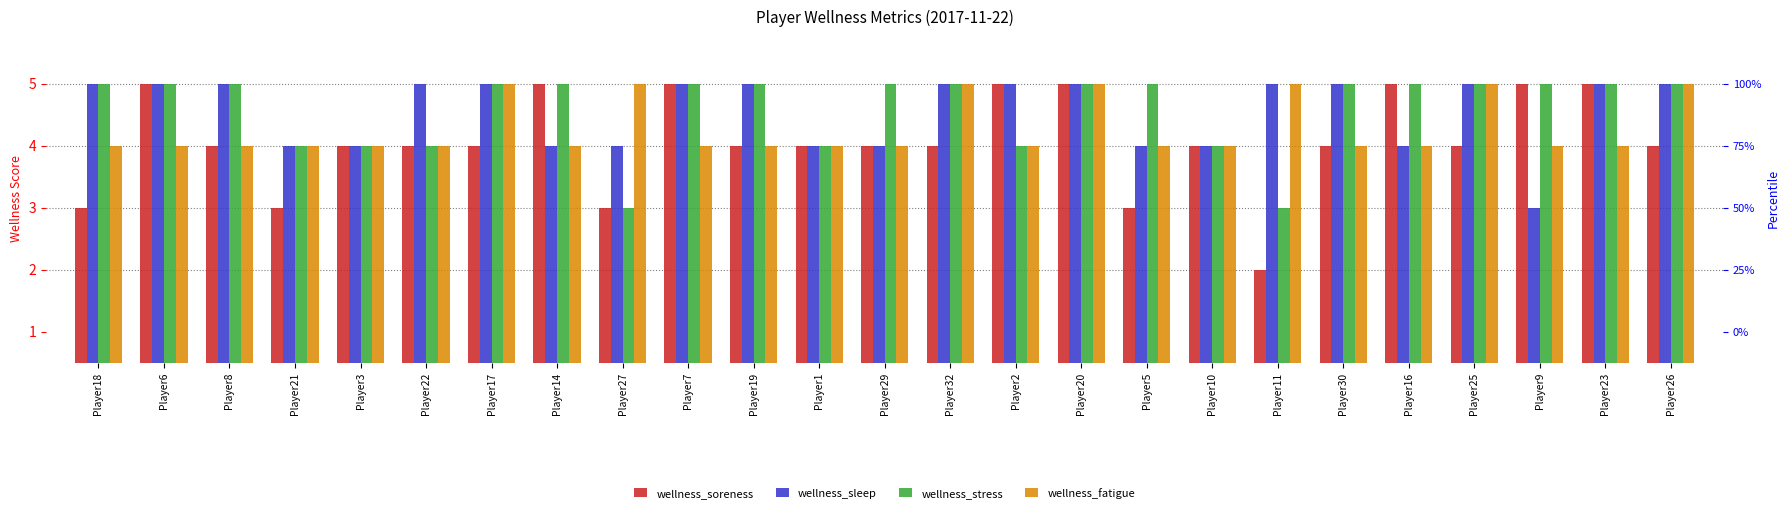

Where does the wellness_soreness series first go above 4?

Player6